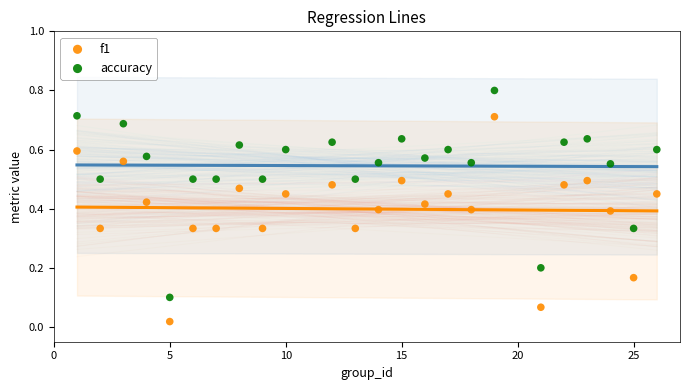

Which series has the widest spread of Y values?

accuracy